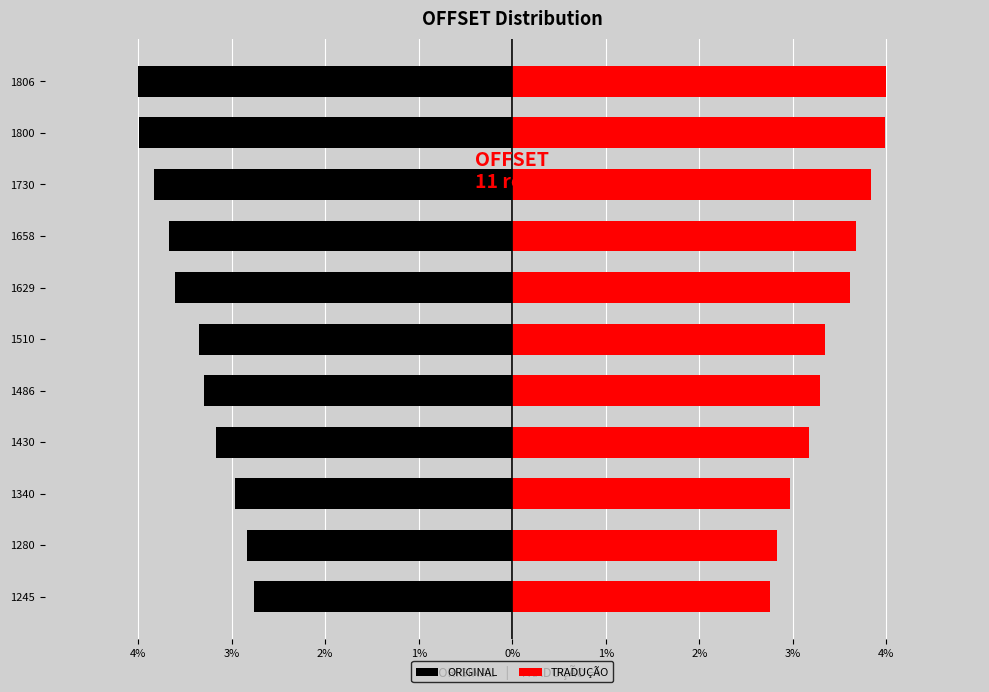

Reading left to right, list all the values displayed in this chart.

ORIGINAL: -2.8	-2.8	-3.0	-3.2	-3.3	-3.3	-3.6	-3.7	-3.8	-4.0	-4.0
TRADUÇÃO: 2.8	2.8	3.0	3.2	3.3	3.3	3.6	3.7	3.8	4.0	4.0